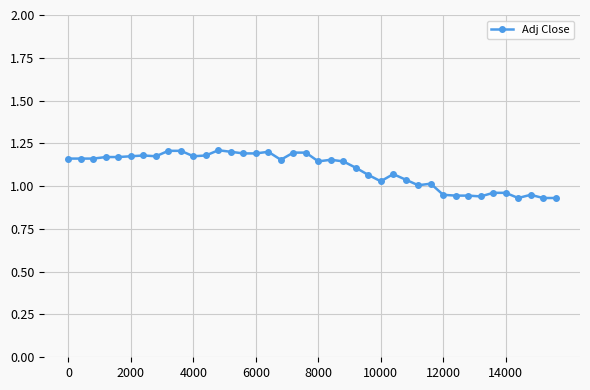

What is the difference between the second highest and second lowest values?

0.3